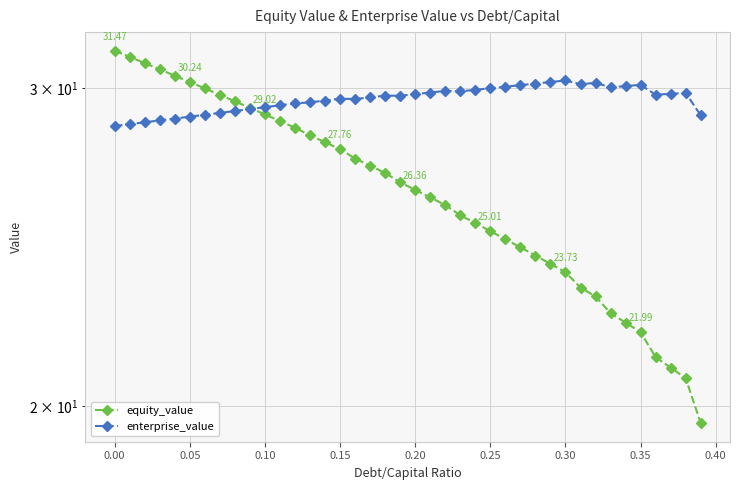

Where is equity_value nearest to the value 25?

0.25